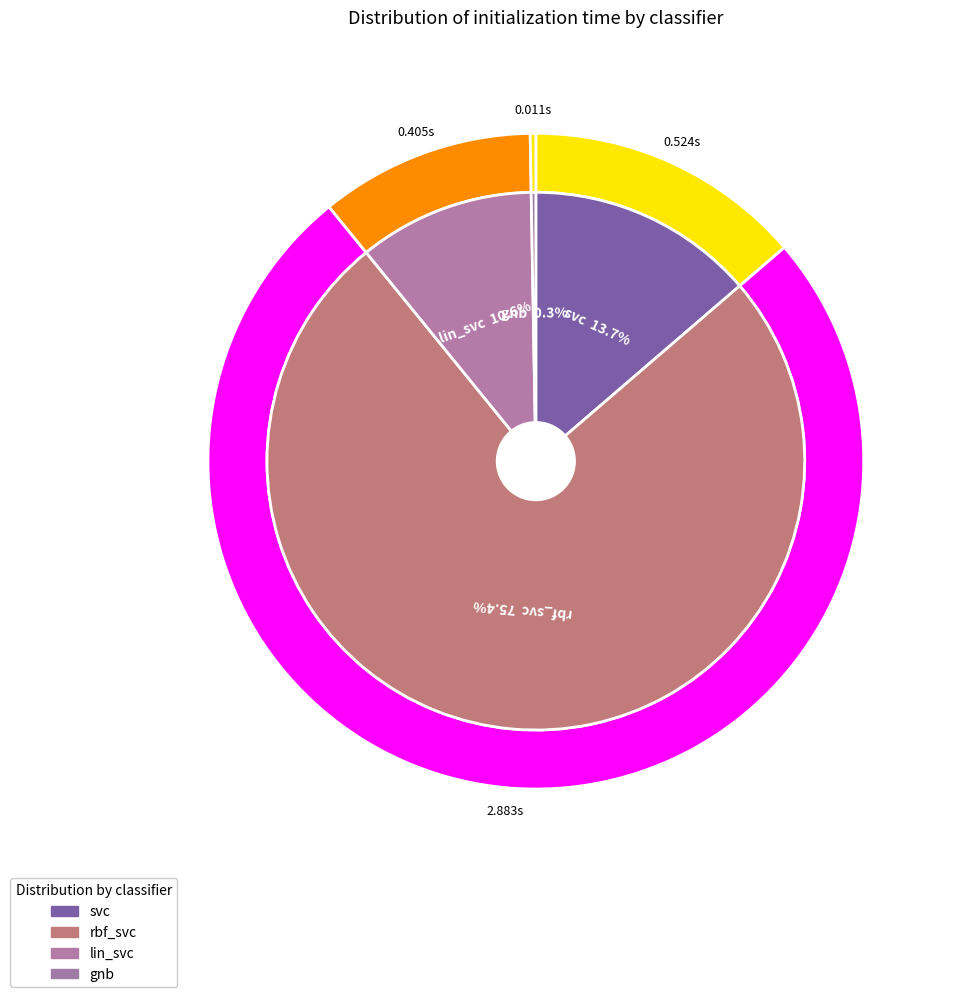

To the nearest percent, what percentage of the pie is rbf_svc?

75%